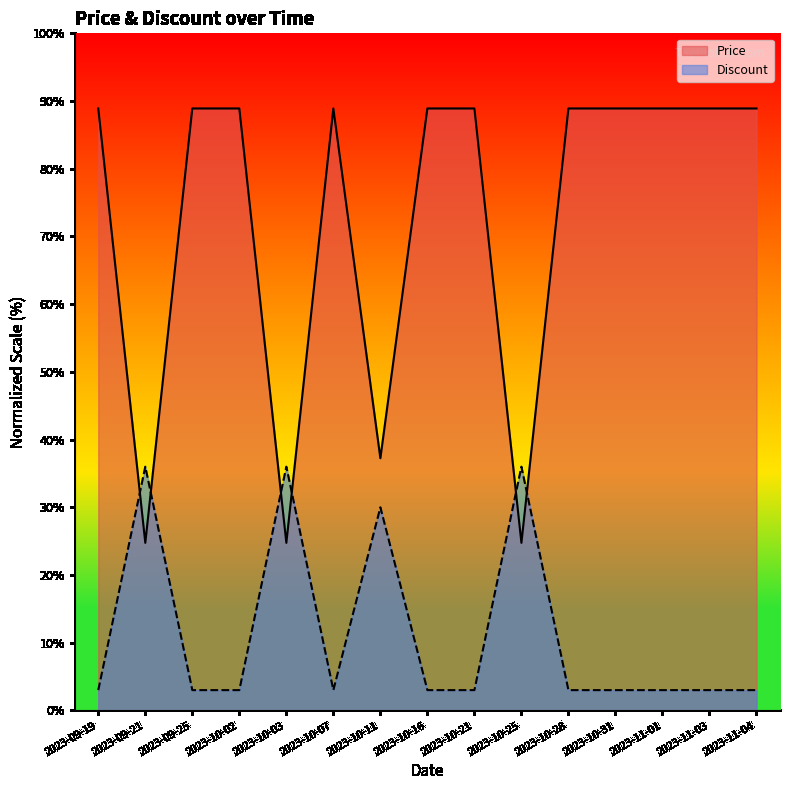

Which series has the largest range (max minus min)?

Price